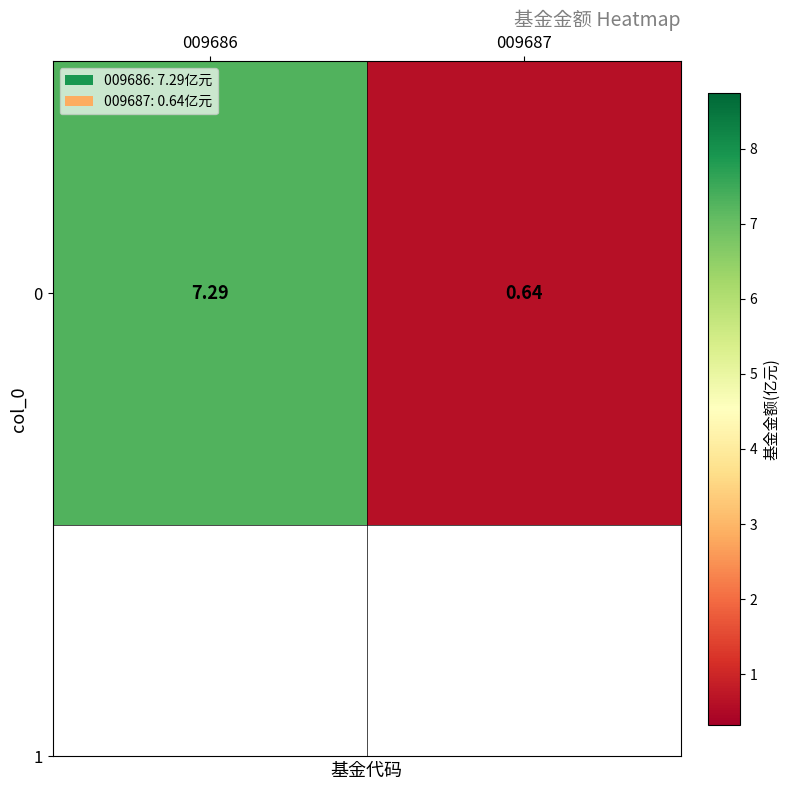

Which category has the lowest value across all series?

009687